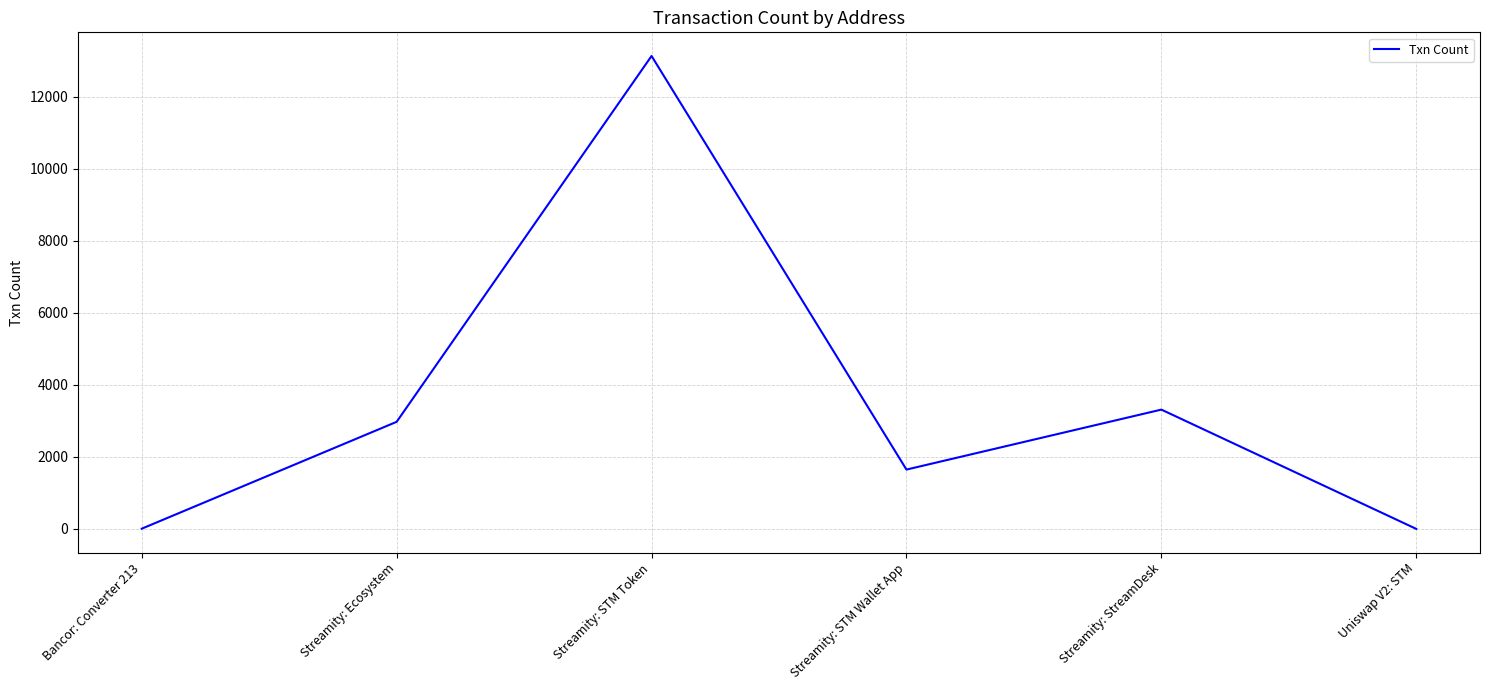

Between Streamity: Ecosystem and Streamity: STM Token, which is larger?

Streamity: STM Token